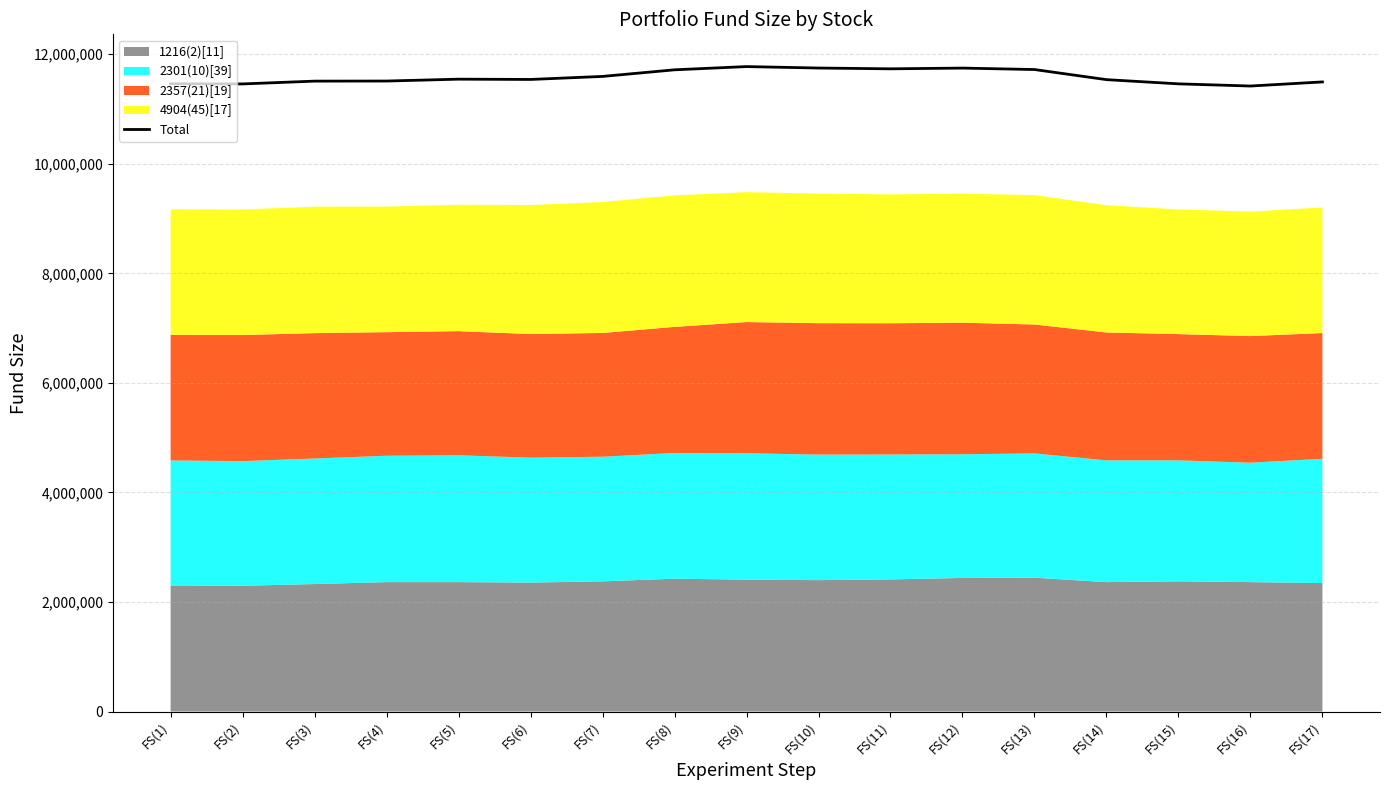

Is it true that the value at FS(1) is 7090501.7?

False